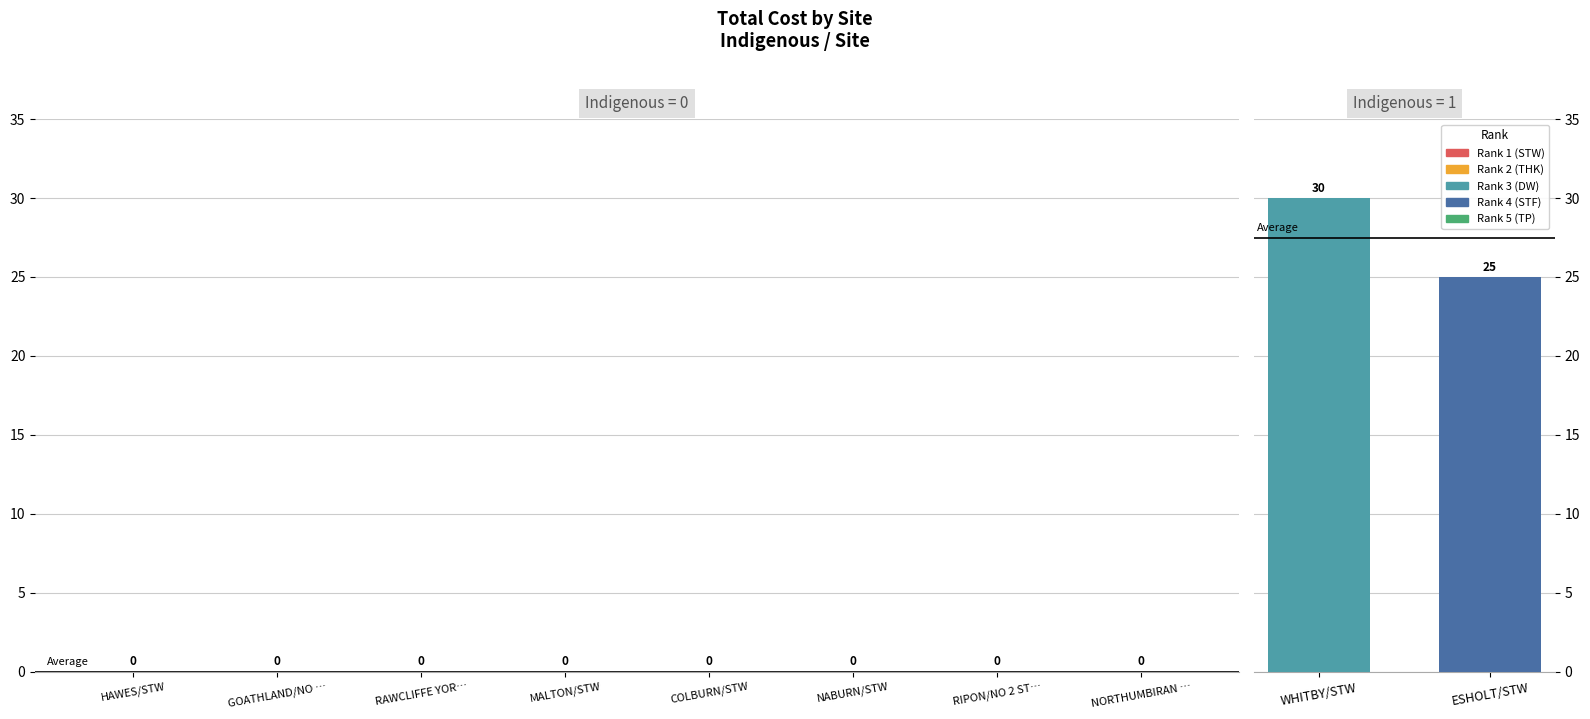

What is the change in value from WHITBY/STW to ESHOLT/STW?

-5